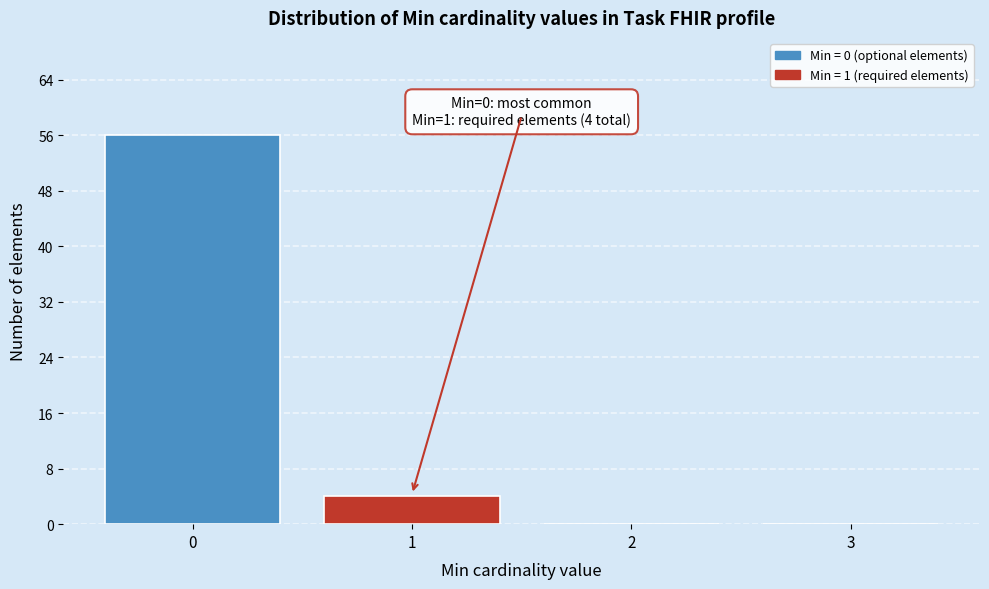

Reading left to right, what are all the values shown in this chart?

0=56	1=4	2=0	3=0